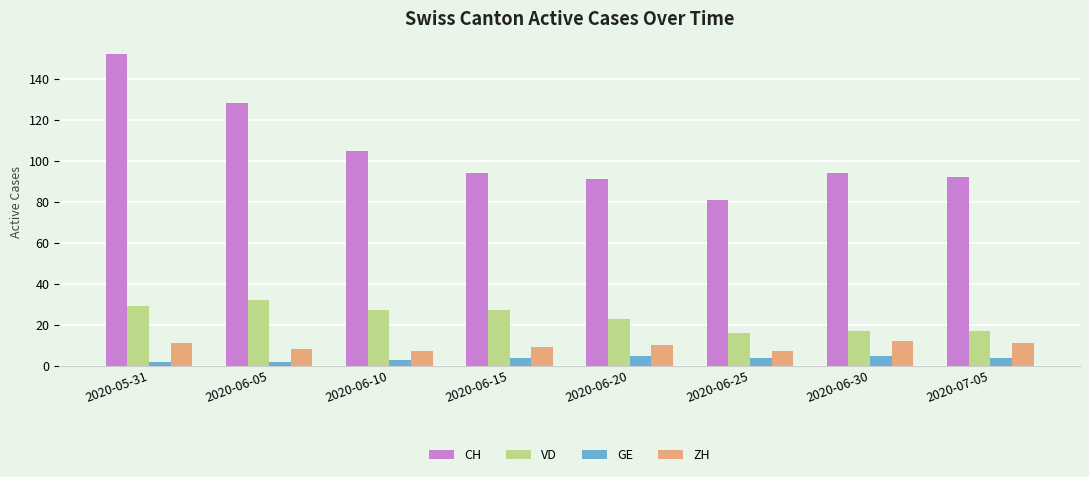

Which series has the largest total across all categories?

CH